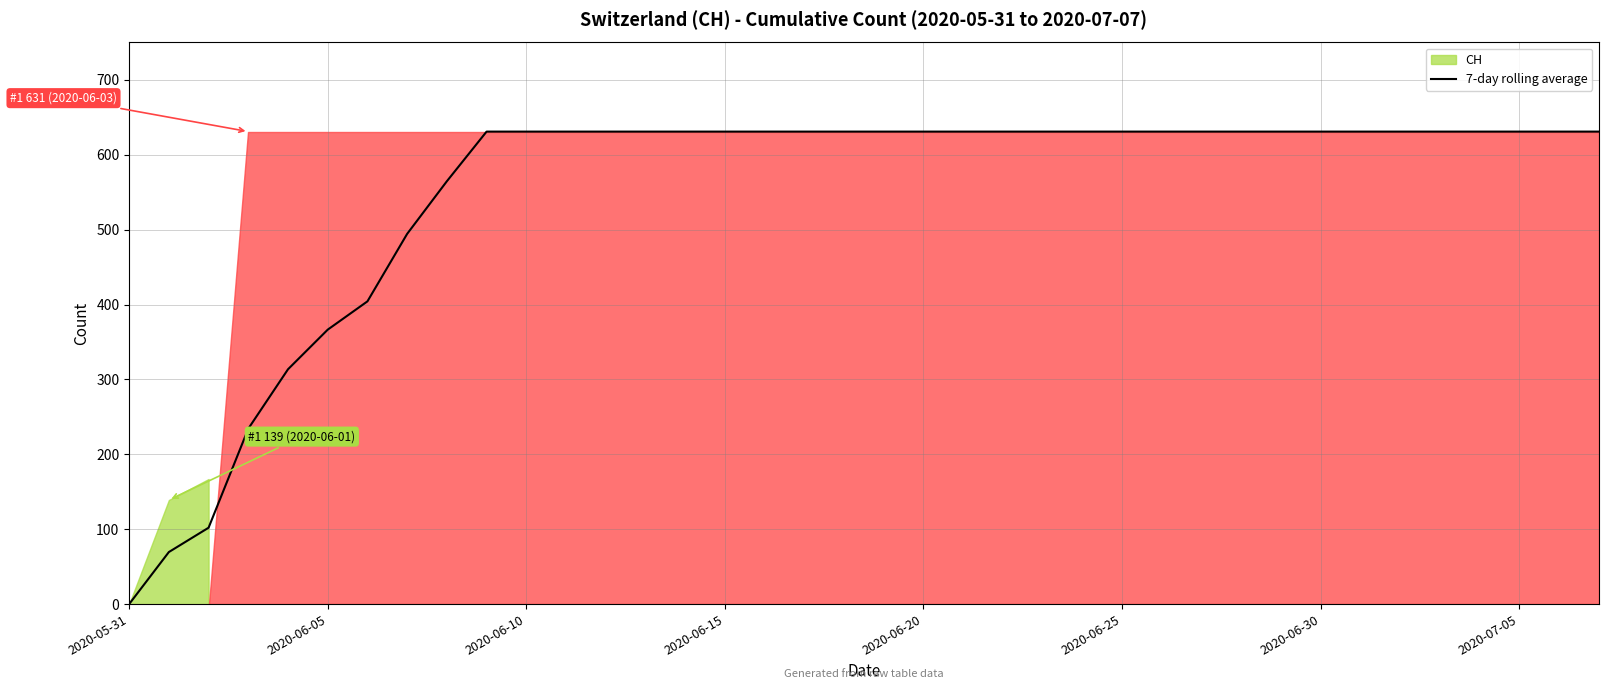

True or false: the data has more than 0 interior local peaks.

False